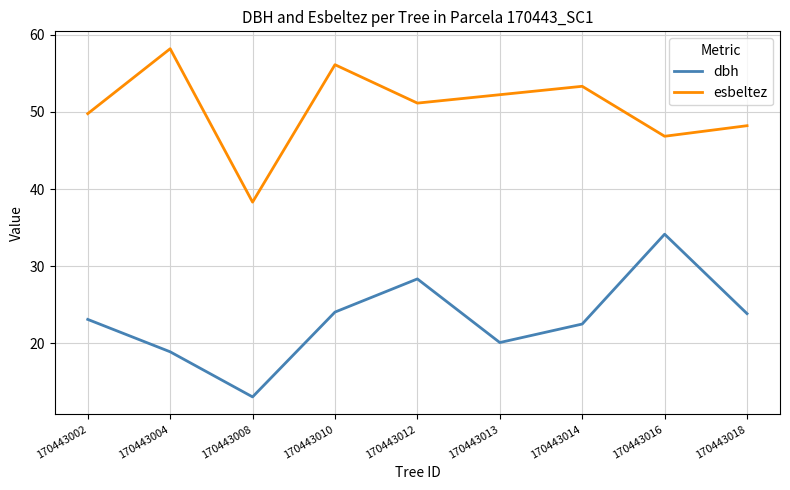

At which label is dbh closest to 23?

170443002